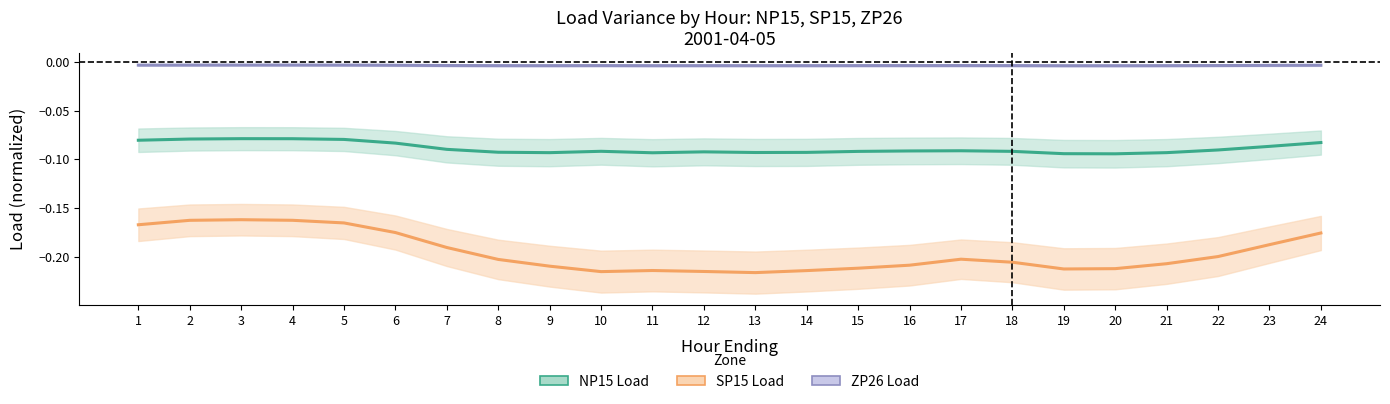

How many lines are shown in the chart?

3